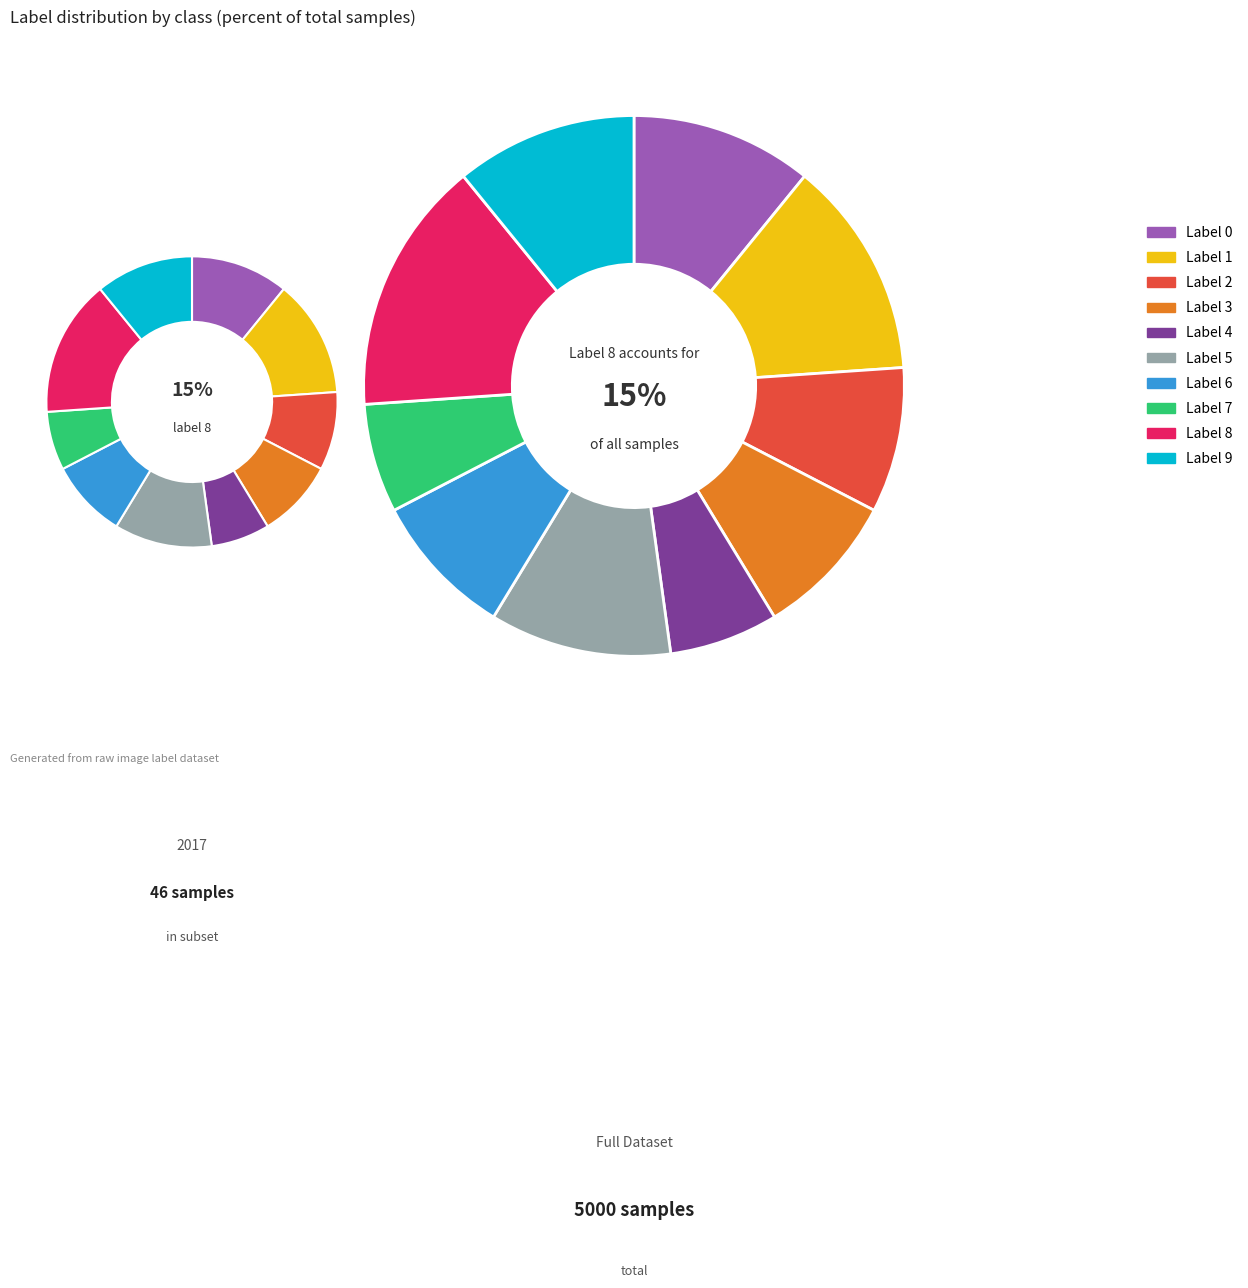

Rank the categories by value from highest to lowest.

8, 1, 0, 5, 9, 2, 3, 6, 4, 7